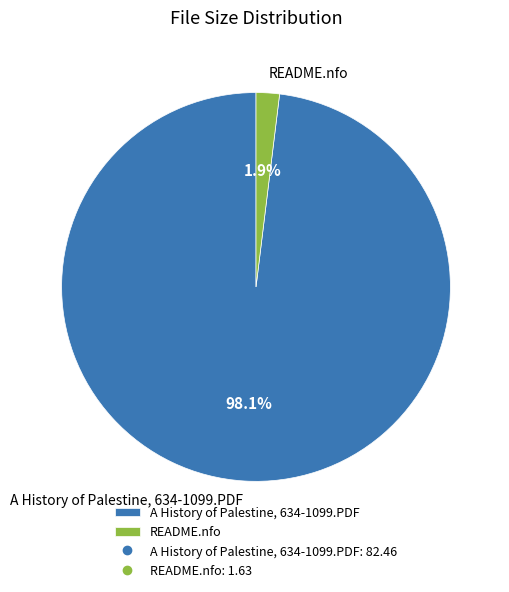

Which has a higher value, README.nfo or A History of Palestine, 634-1099.PDF?

A History of Palestine, 634-1099.PDF